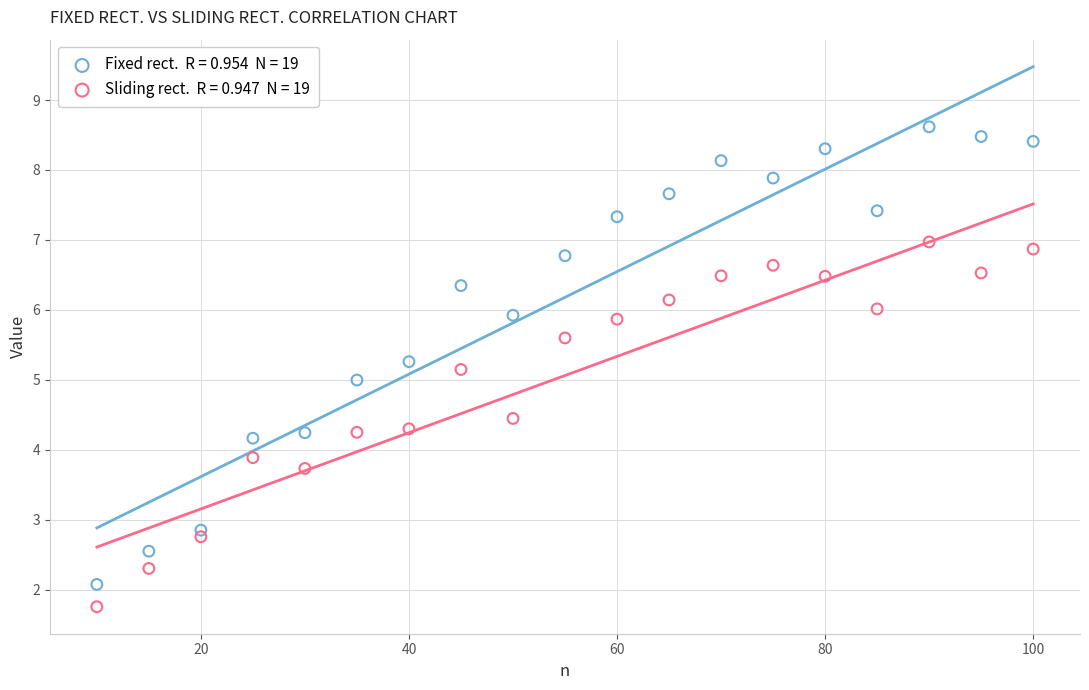

Across all data points, what is the range of Y values (max minus min)?

6.9